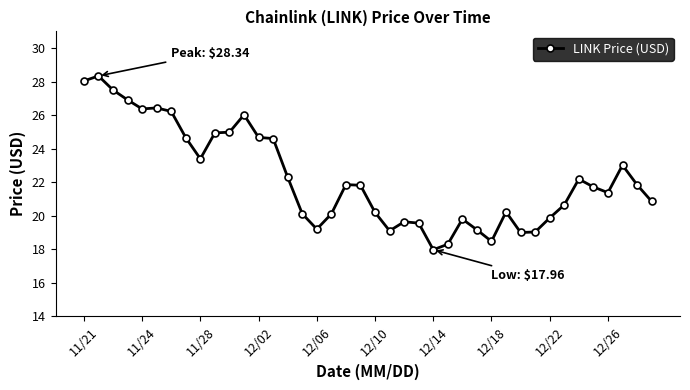

What is the difference between the maximum and minimum values?

10.4